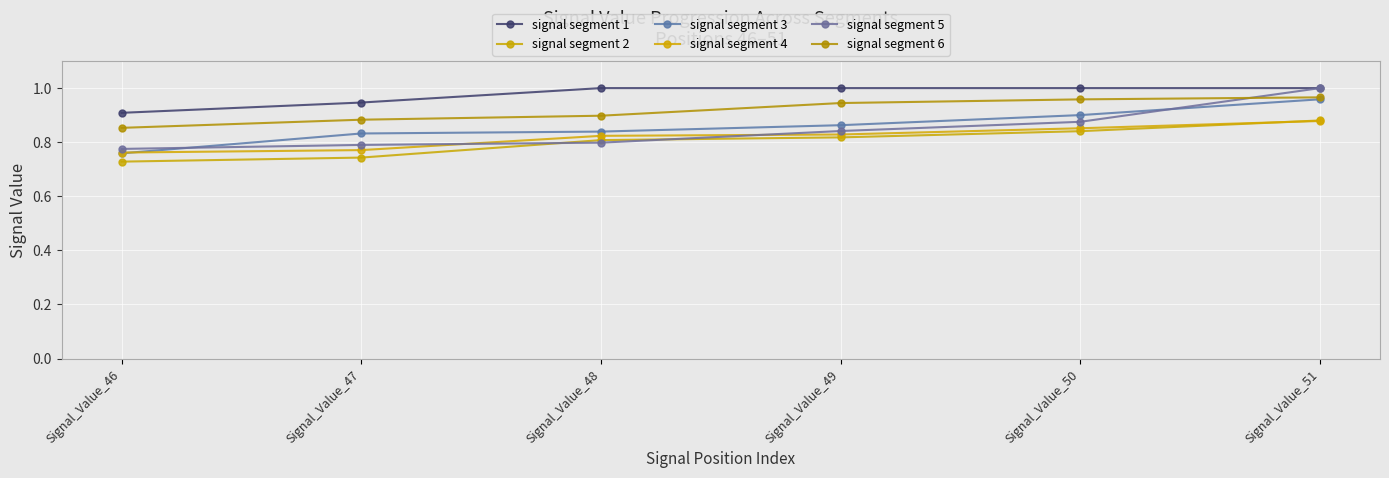

At Signal_Value_50, list the series in order from smallest to largest.

signal segment 2, signal segment 4, signal segment 5, signal segment 3, signal segment 6, signal segment 1